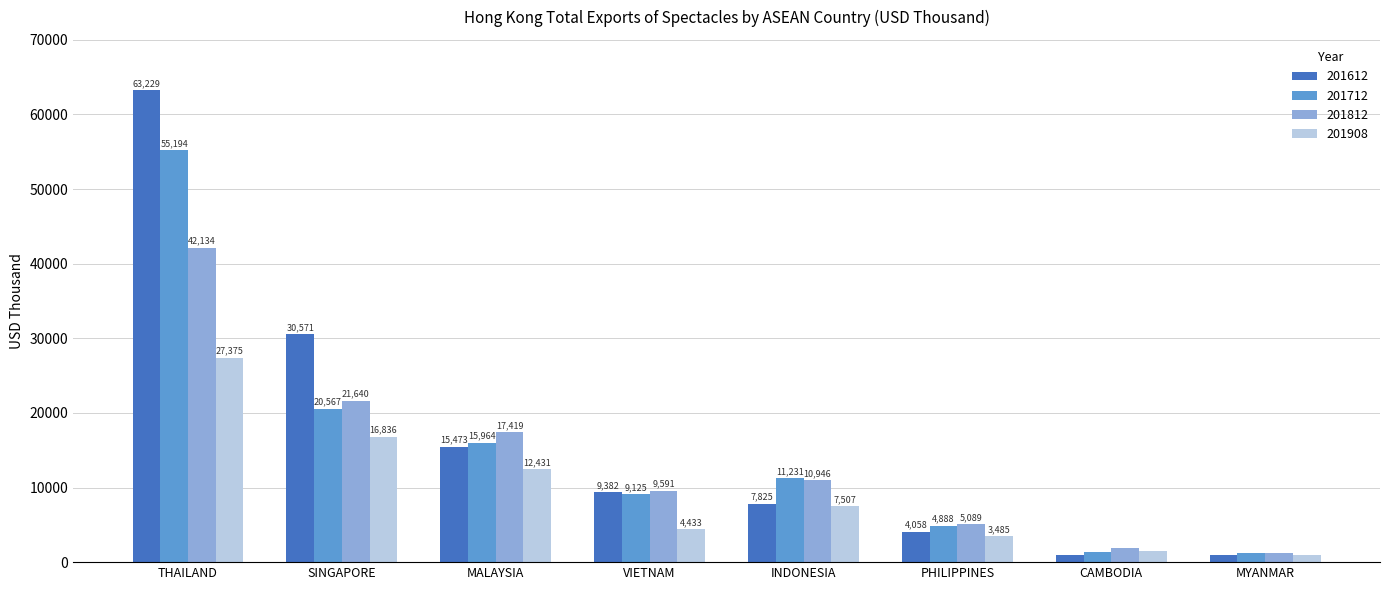

What position from the left is INDONESIA?

5